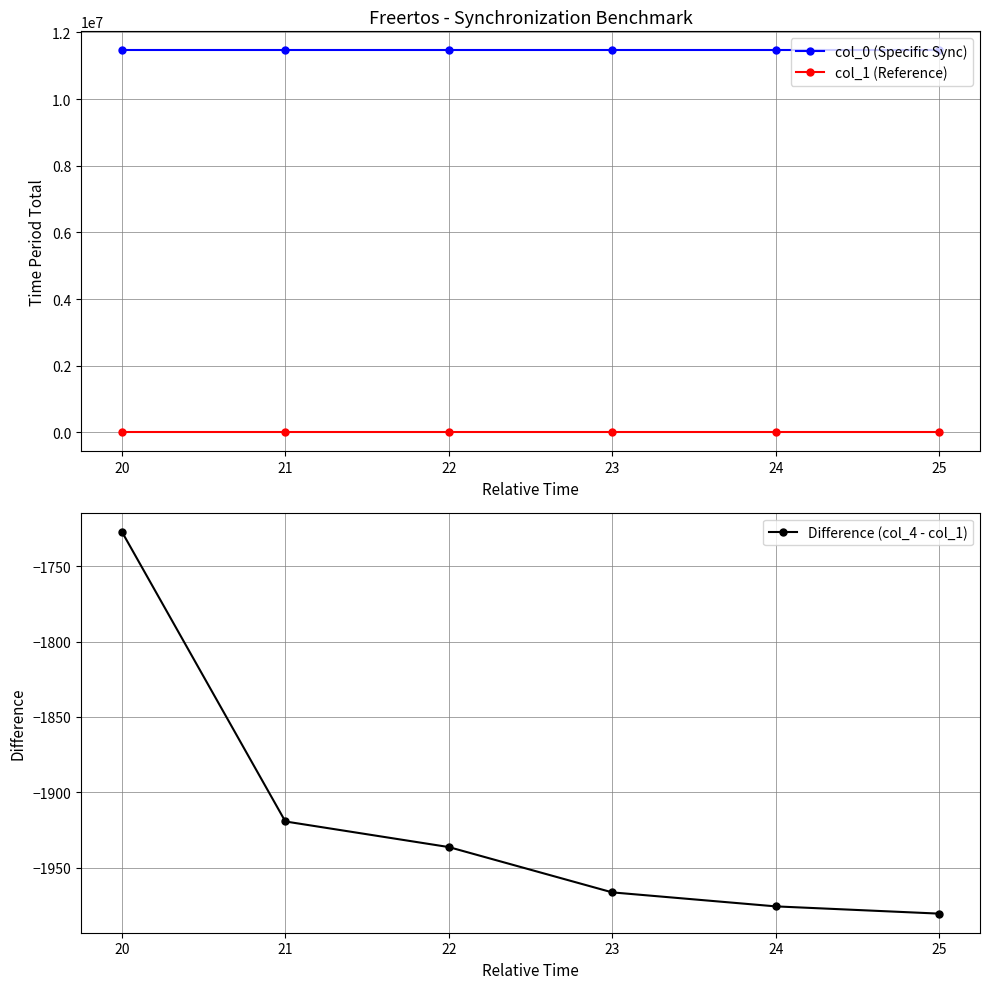

True or false: col_1 (Reference) has more than 1 points higher than both neighbors.

False